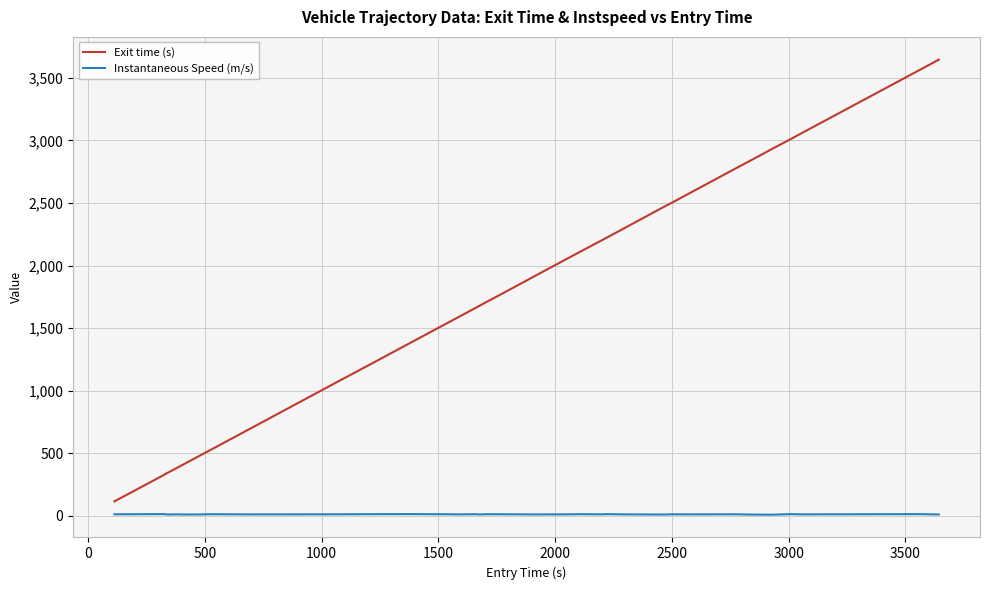

Which series has the largest total across all categories?

Exit time (s)